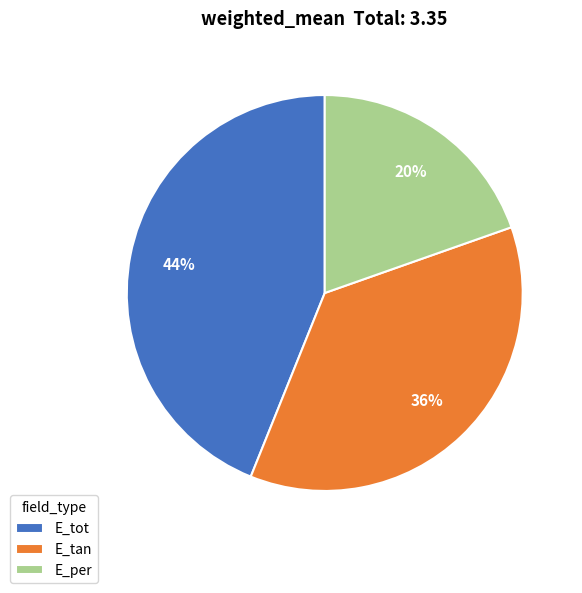

Is it true that E_tot is 44% of the pie?

True